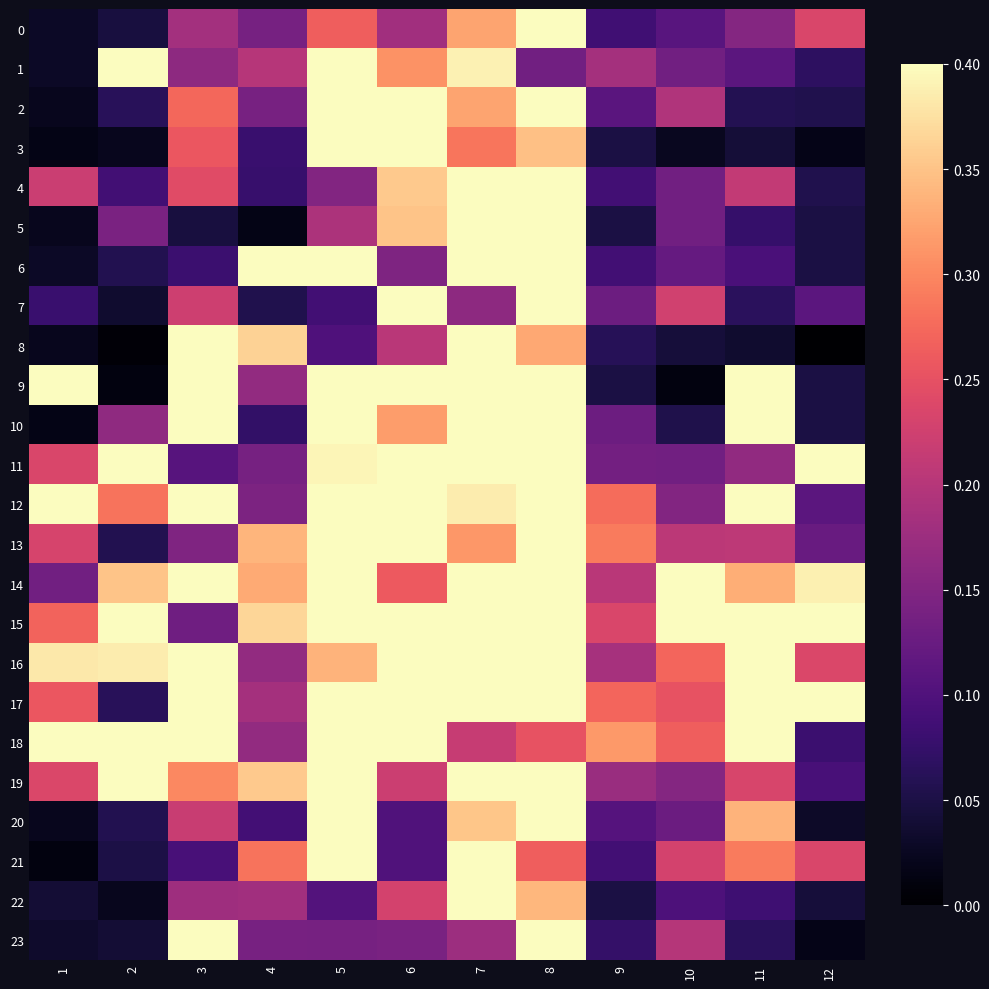

What is the difference between the highest and lowest values at 2?

0.8